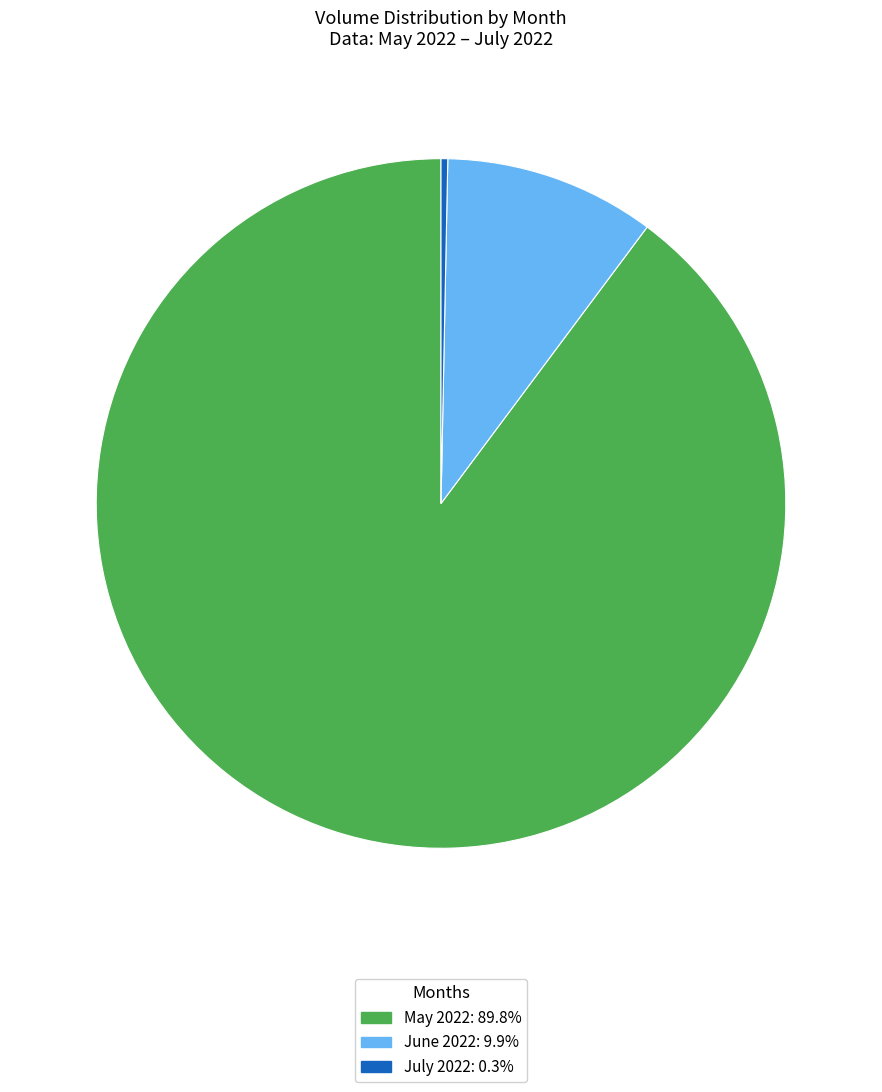

Is there any slice that represents more than half of the pie?

Yes